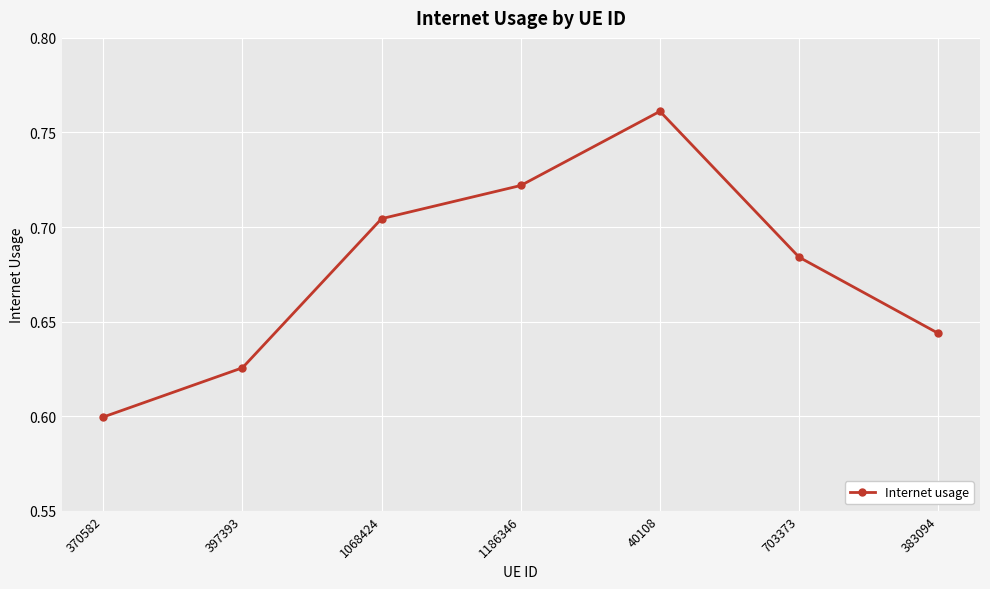

What is the sum of the values at 397393 and 40108?

1.4